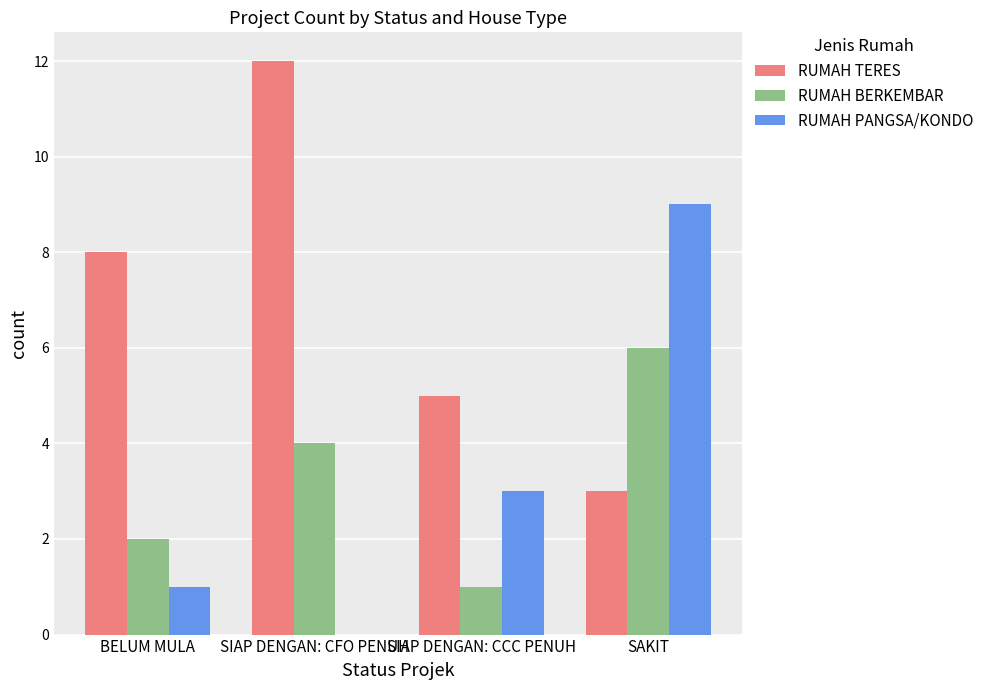

Which series changed the most between BELUM MULA and SIAP DENGAN: CFO PENUH?

RUMAH TERES